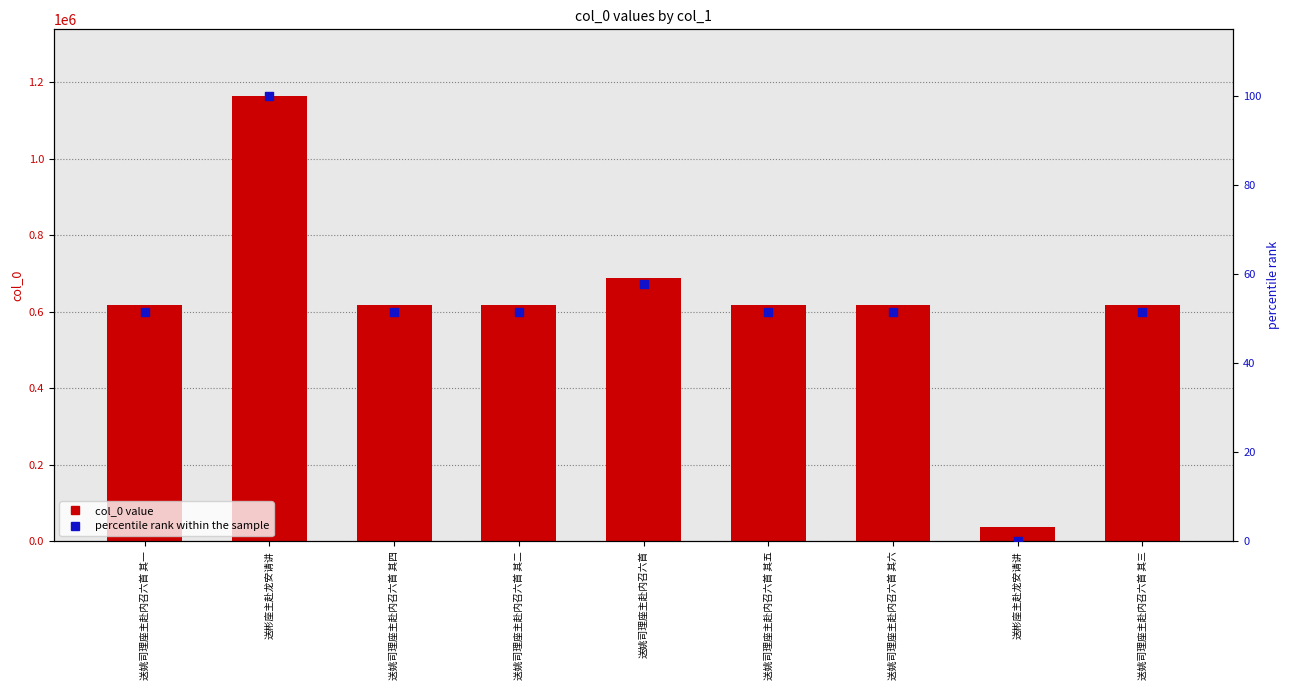

Which series reaches the maximum Y coordinate?

col_0